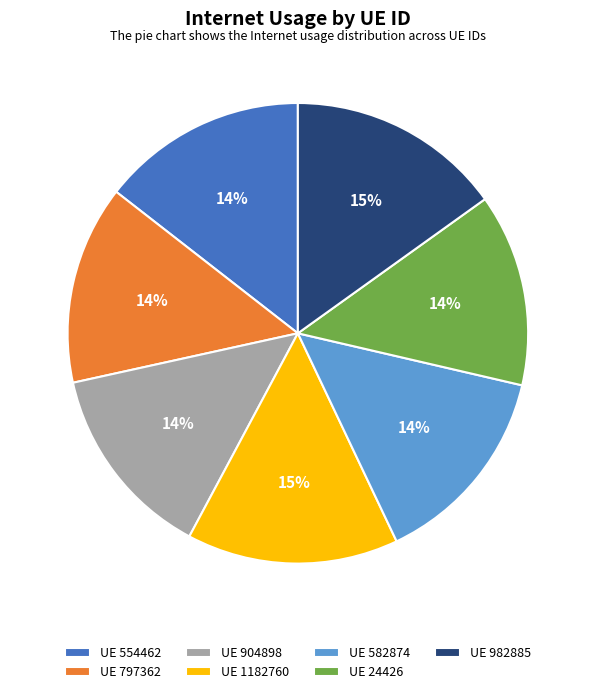

To the nearest percent, what portion does UE 1182760 represent?

15%